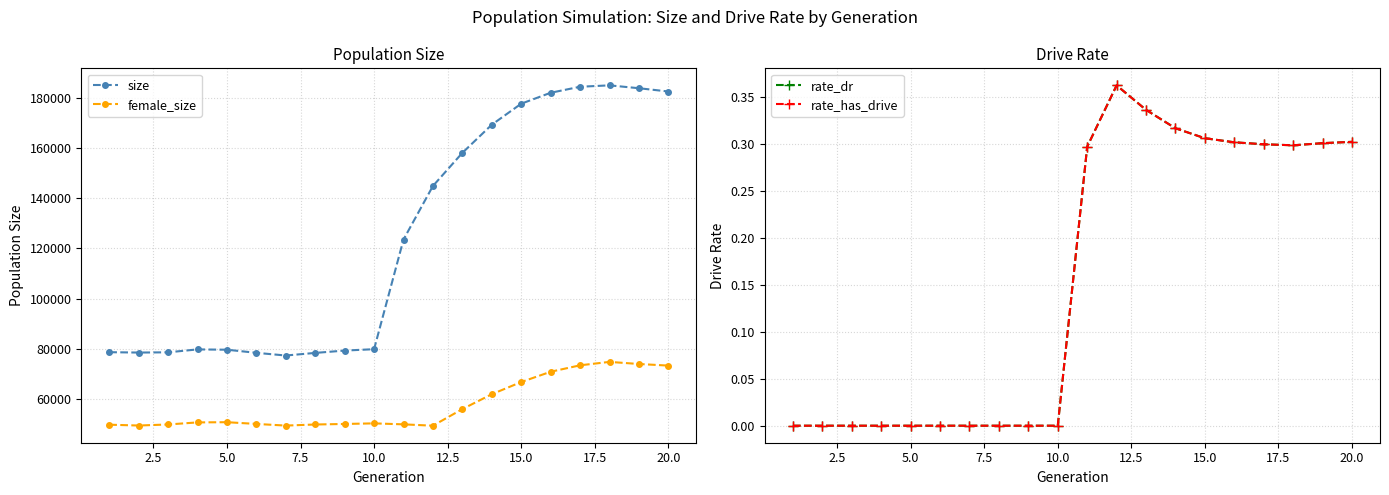

What is the maximum value for size?

185023